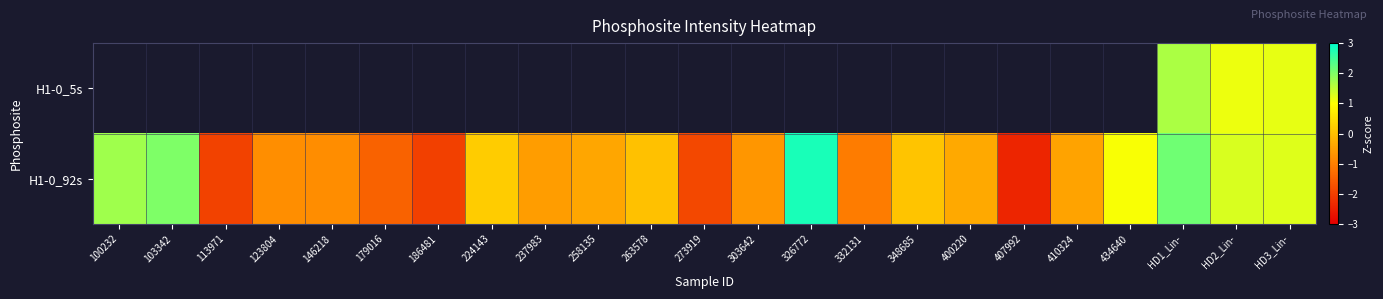

The value of H1-0_92s at 303642 is -0.7. True or false?

True